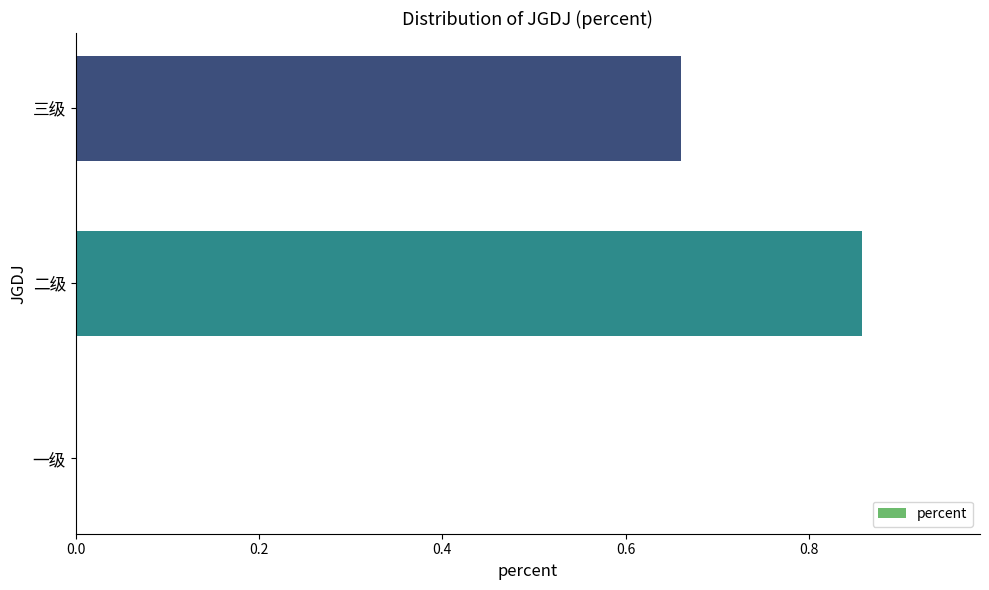

What is the sum of all values?

1.5